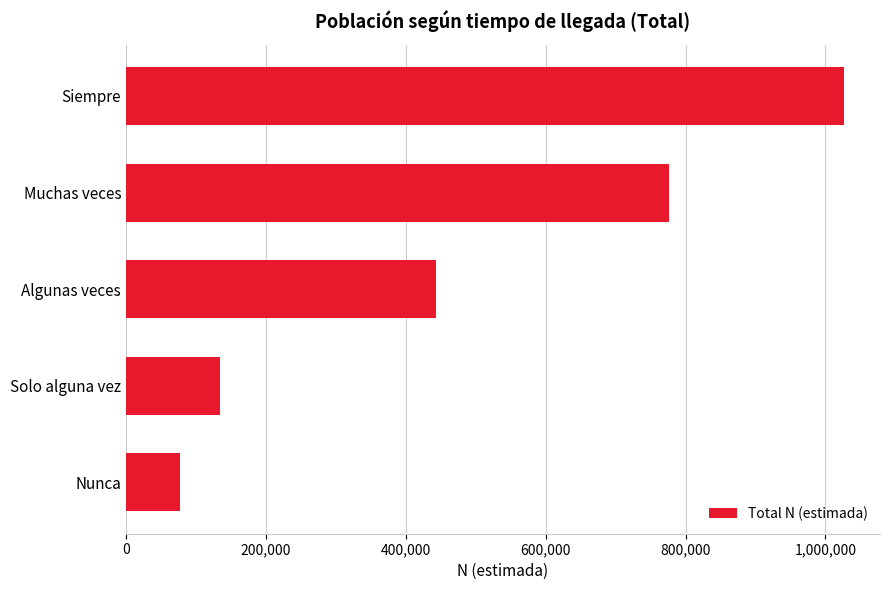

How many series are shown in this chart?

1